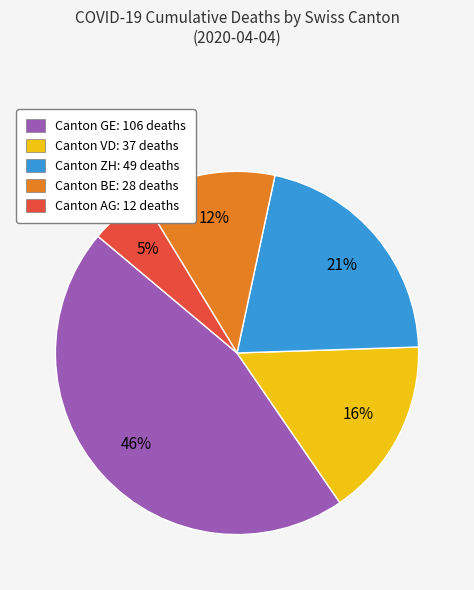

To the nearest percent, what is the difference between the largest and smallest slice percentages?

41%